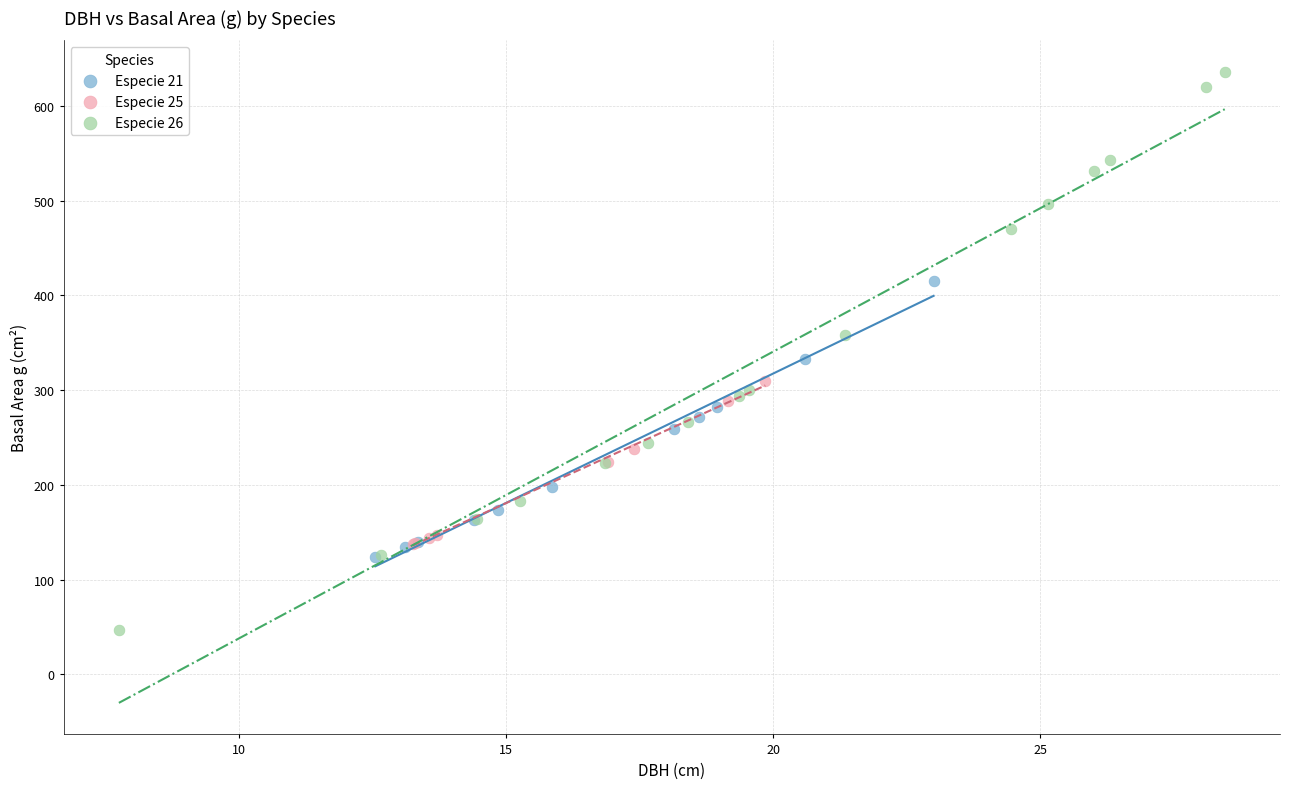

Which series reaches the maximum Y coordinate?

Especie 26